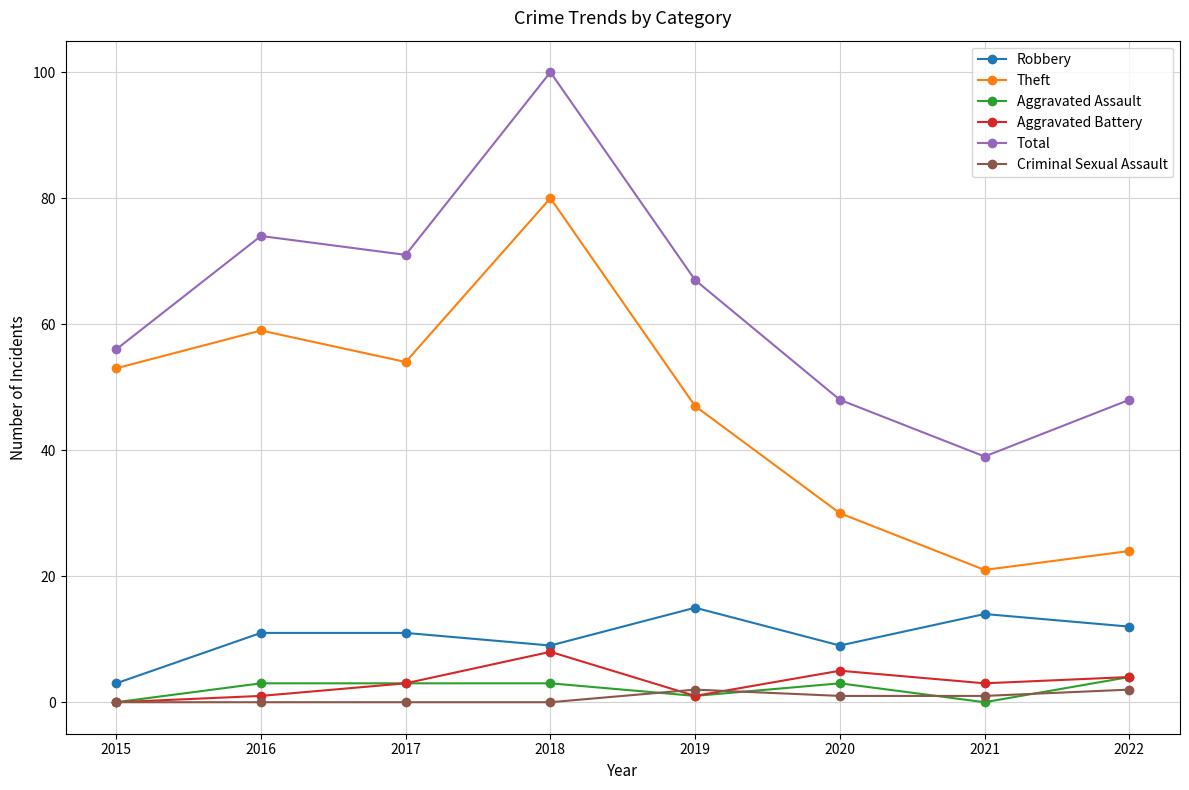

Does the chart have visible grid lines?

Yes